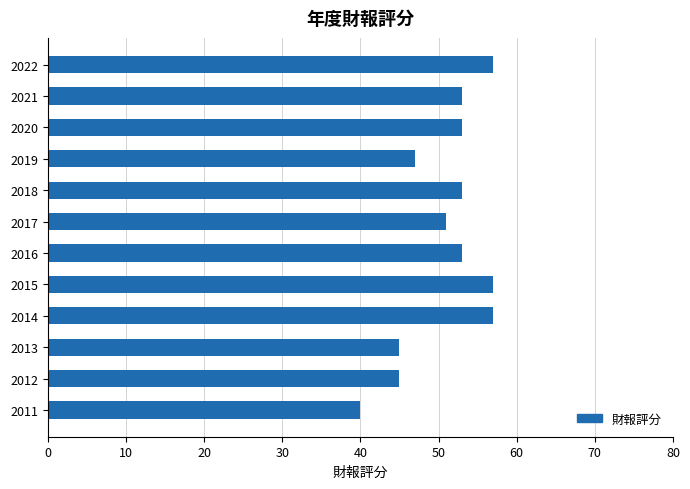

What is the value of the 6th bar from the top?

51